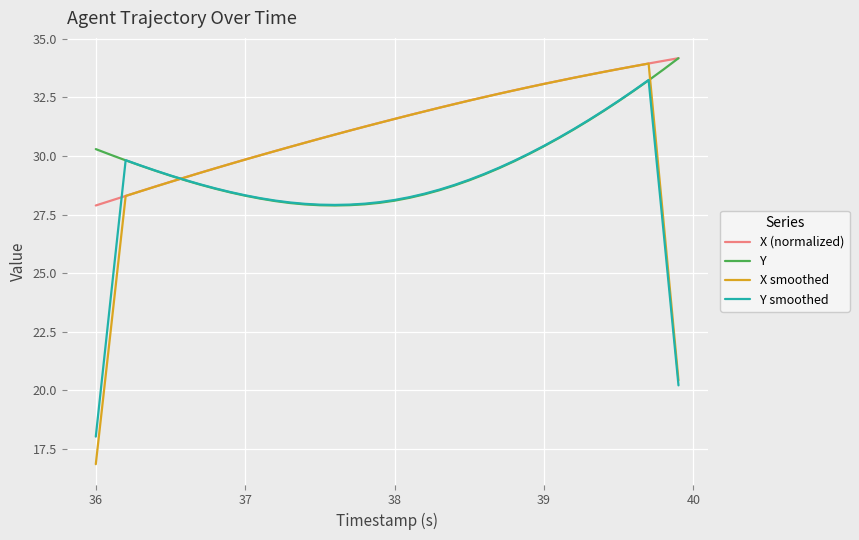

What is the greatest value displayed?

34.2